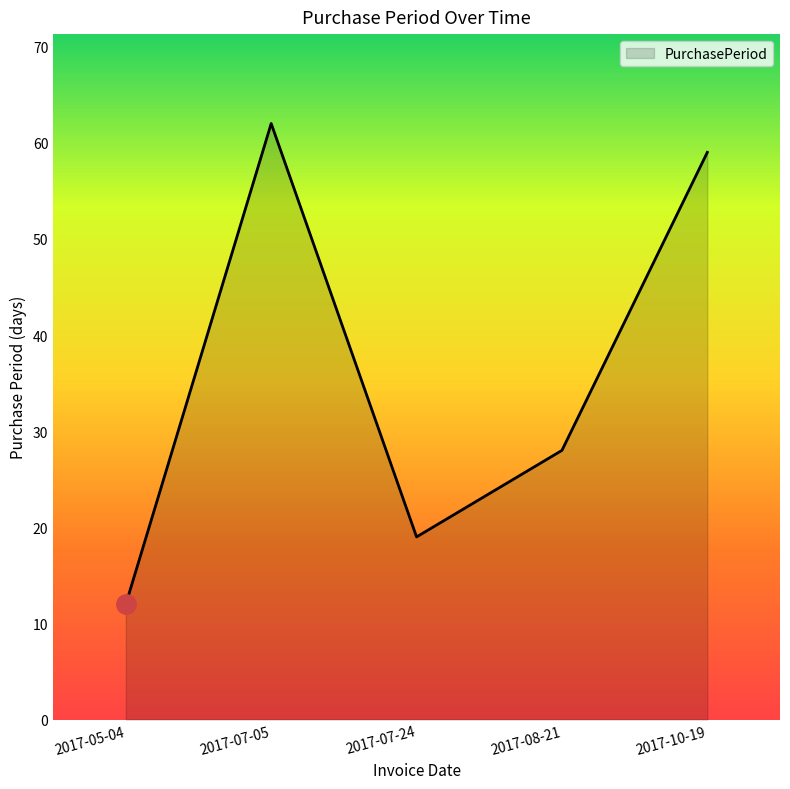

Rank the categories by value from lowest to highest.

2017-05-04, 2017-07-24, 2017-08-21, 2017-10-19, 2017-07-05